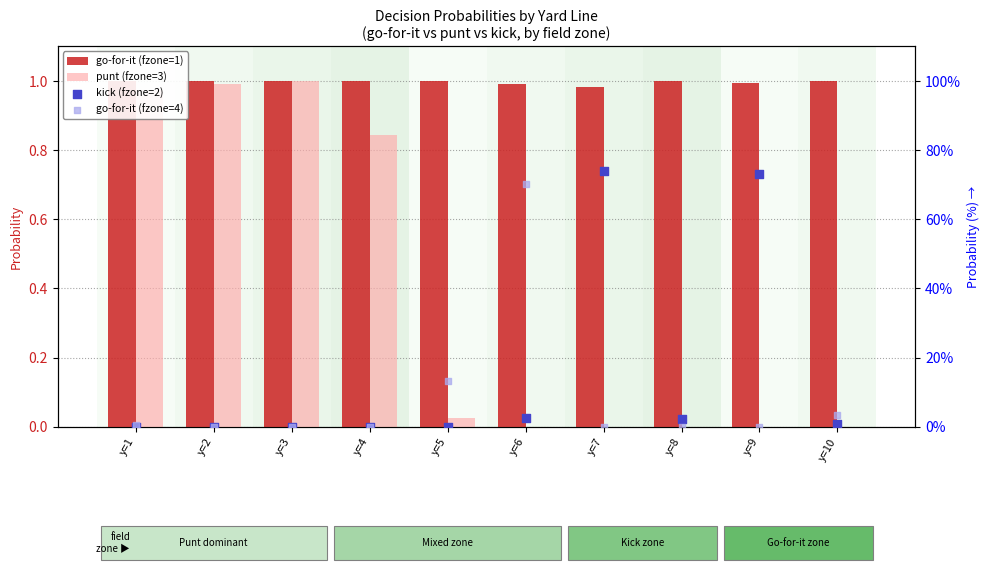

What are all the series names shown in the legend?

go-for-it (fzone=1), punt (fzone=3), kick (fzone=2), go-for-it (fzone=4)